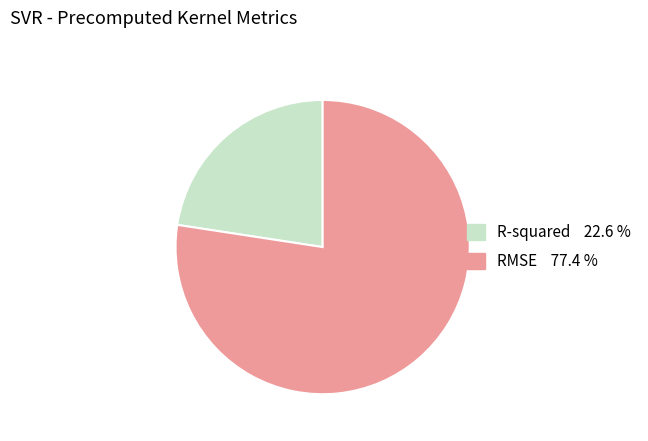

What is the smallest slice in the pie chart?

R-squared